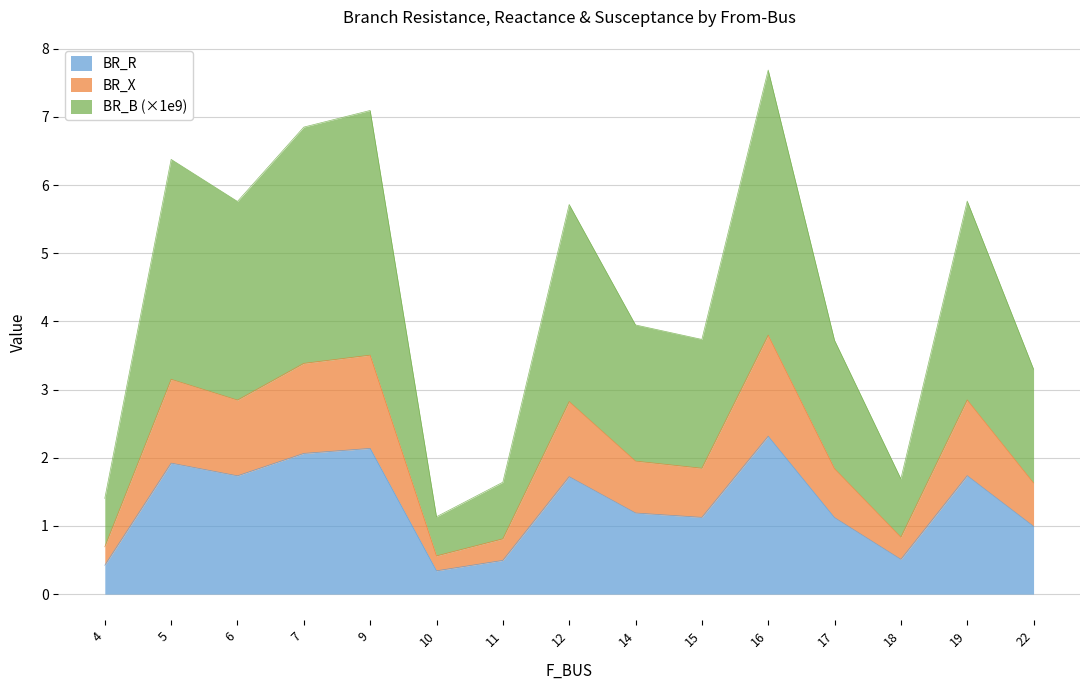

What is the maximum value shown in the chart?

7.7